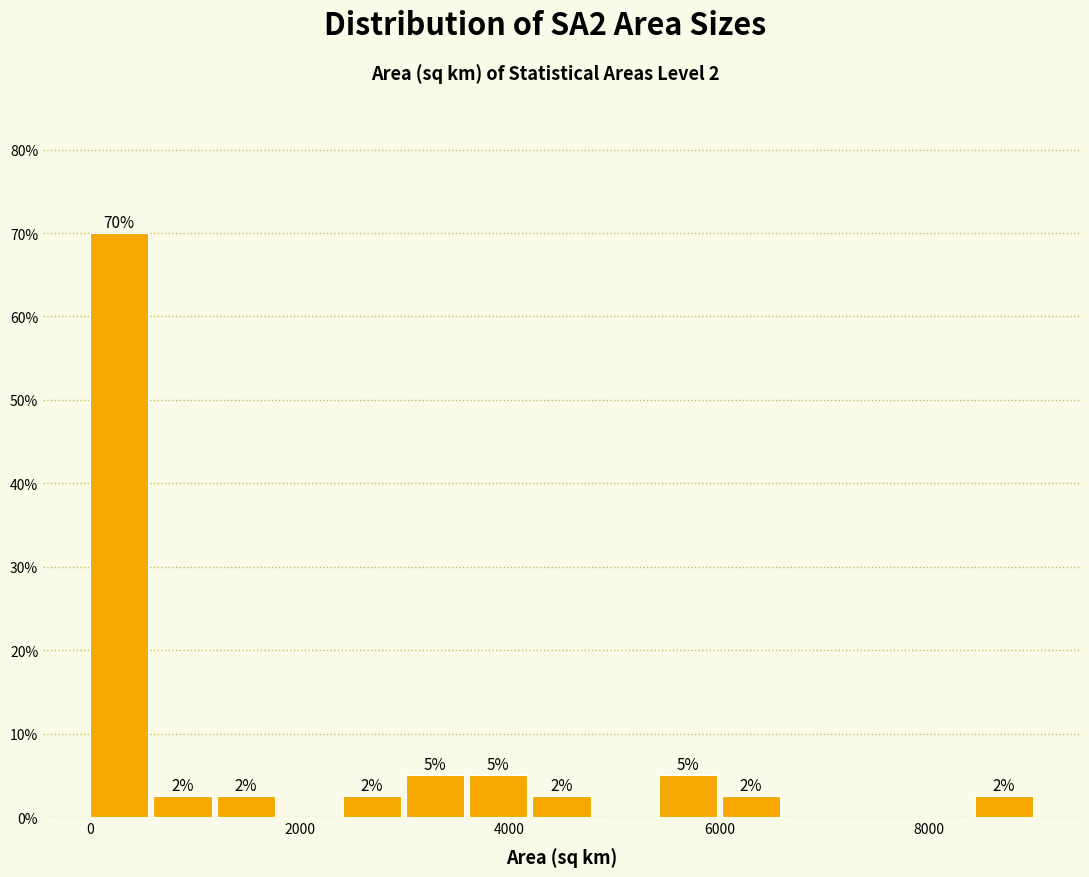

Read against the x-axis, roughly where is the centre of the tallest bar?

200